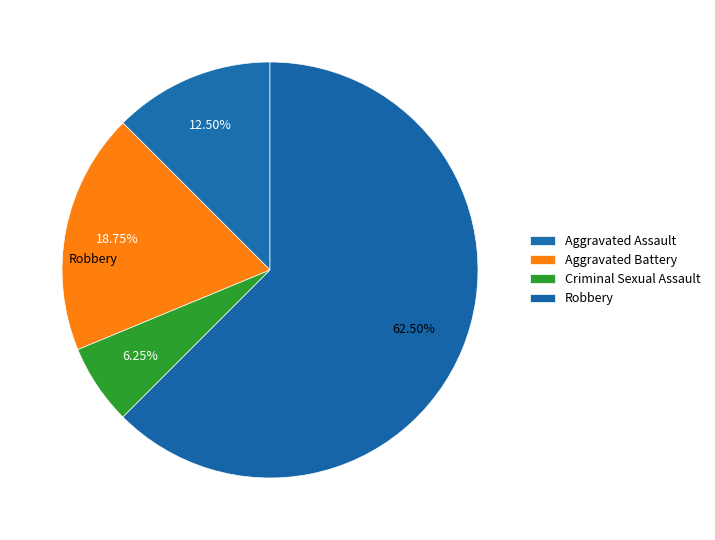

How many slices are in this pie chart?

4